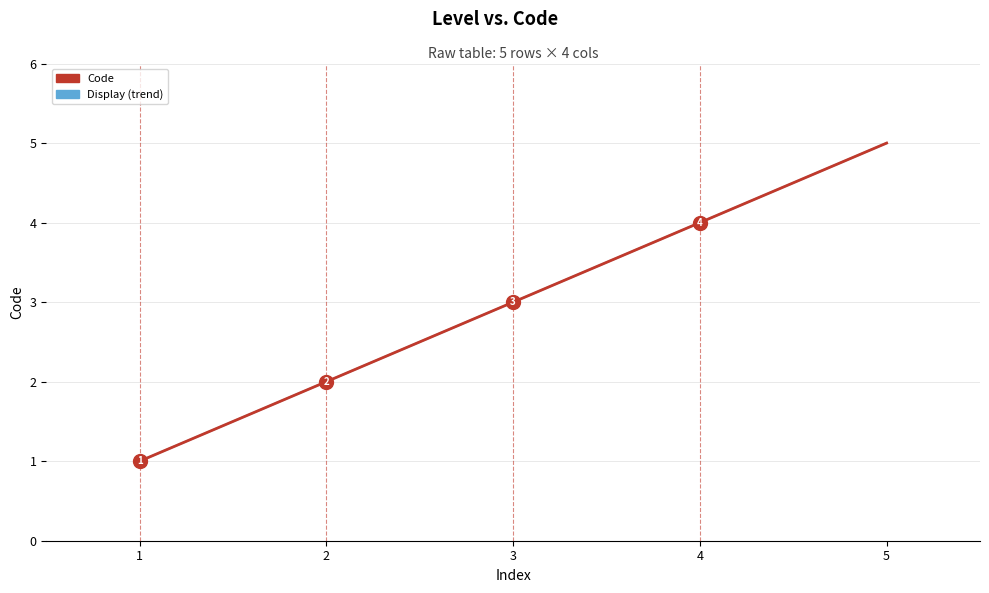

How many data points are above 3?

2